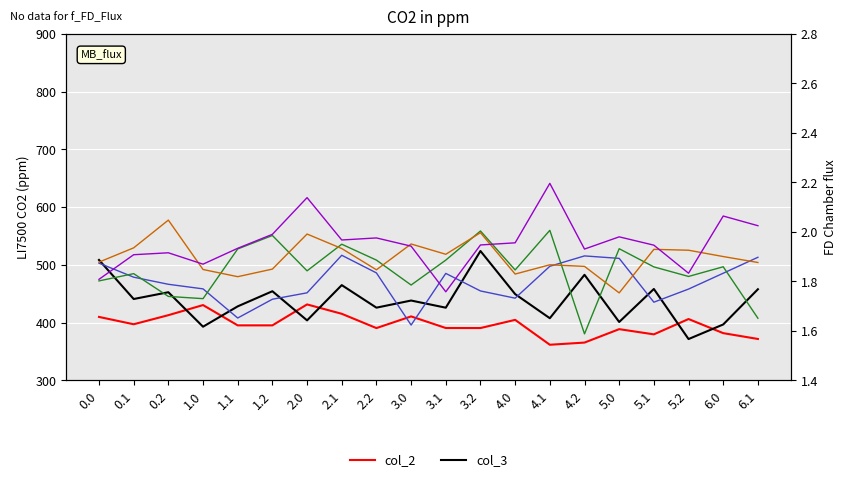

Reading left to right, list all the values displayed in this chart.

col_2: 0.0=409.9	0.1=397.2	0.2=413.0	1.0=430.5	1.1=395.3	1.2=395.3	2.0=431.6	2.1=415.3	2.2=390.6	3.0=410.9	3.1=390.7	3.2=390.7	4.0=404.8	4.1=361.7	4.2=365.5	5.0=388.8	5.1=379.7	5.2=406.3	6.0=381.8	6.1=371.8
col_3: 0.0=508.6	0.1=441.0	0.2=452.7	1.0=393.0	1.1=428.2	1.2=454.4	2.0=404.0	2.1=465.0	2.2=426.0	3.0=438.3	3.1=425.9	3.2=524.1	4.0=449.5	4.1=407.7	4.2=482.9	5.0=401.2	5.1=458.4	5.2=371.6	6.0=396.9	6.1=457.9
col_4: 0.0=1.9	0.1=1.8	0.2=1.8	1.0=1.8	1.1=1.7	1.2=1.7	2.0=1.8	2.1=1.9	2.2=1.8	3.0=1.6	3.1=1.8	3.2=1.8	4.0=1.7	4.1=1.9	4.2=1.9	5.0=1.9	5.1=1.7	5.2=1.8	6.0=1.8	6.1=1.9
col_5: 0.0=1.8	0.1=1.8	0.2=1.7	1.0=1.7	1.1=1.9	1.2=2.0	2.0=1.8	2.1=2.0	2.2=1.9	3.0=1.8	3.1=1.9	3.2=2.0	4.0=1.8	4.1=2.0	4.2=1.6	5.0=1.9	5.1=1.9	5.2=1.8	6.0=1.9	6.1=1.7
col_6: 0.0=1.9	0.1=1.9	0.2=2.0	1.0=1.8	1.1=1.8	1.2=1.8	2.0=2.0	2.1=1.9	2.2=1.8	3.0=2.0	3.1=1.9	3.2=2.0	4.0=1.8	4.1=1.9	4.2=1.9	5.0=1.8	5.1=1.9	5.2=1.9	6.0=1.9	6.1=1.9
col_7: 0.0=1.8	0.1=1.9	0.2=1.9	1.0=1.9	1.1=1.9	1.2=2.0	2.0=2.1	2.1=2.0	2.2=2.0	3.0=1.9	3.1=1.8	3.2=1.9	4.0=2.0	4.1=2.2	4.2=1.9	5.0=2.0	5.1=1.9	5.2=1.8	6.0=2.1	6.1=2.0